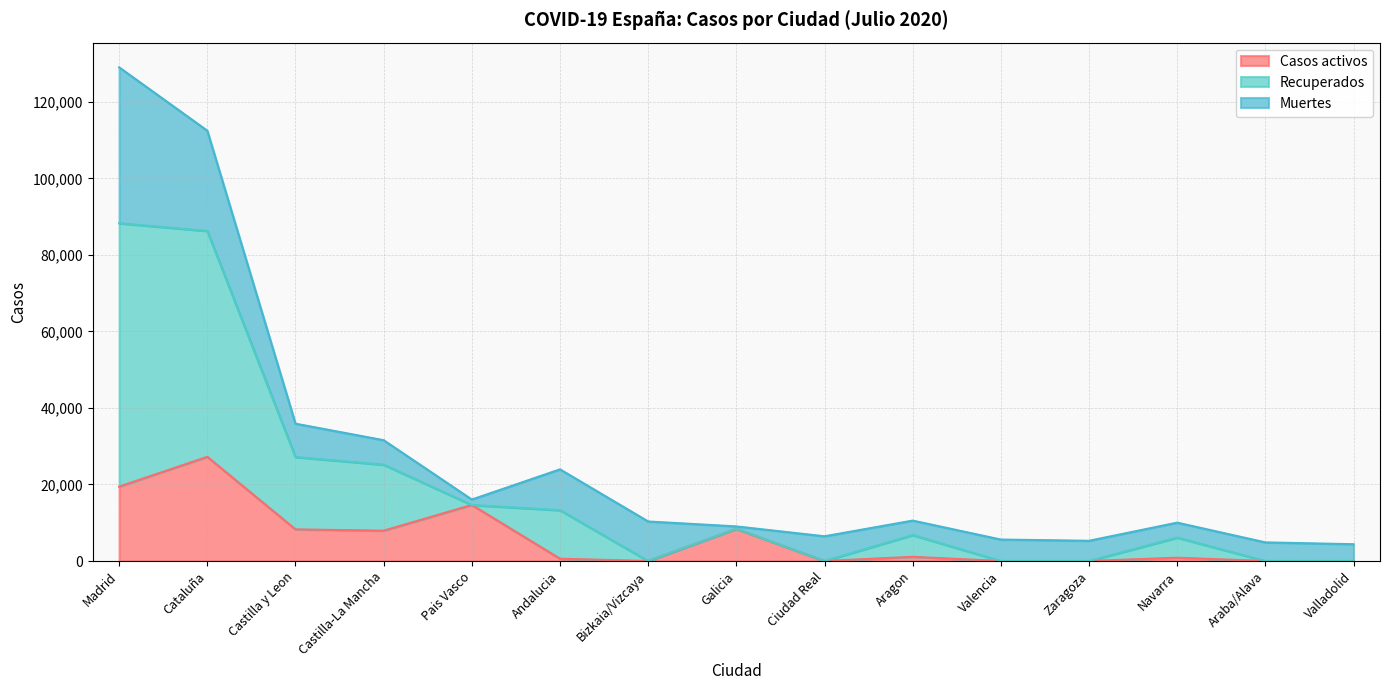

What is the sum of all Casos activos values?

88463